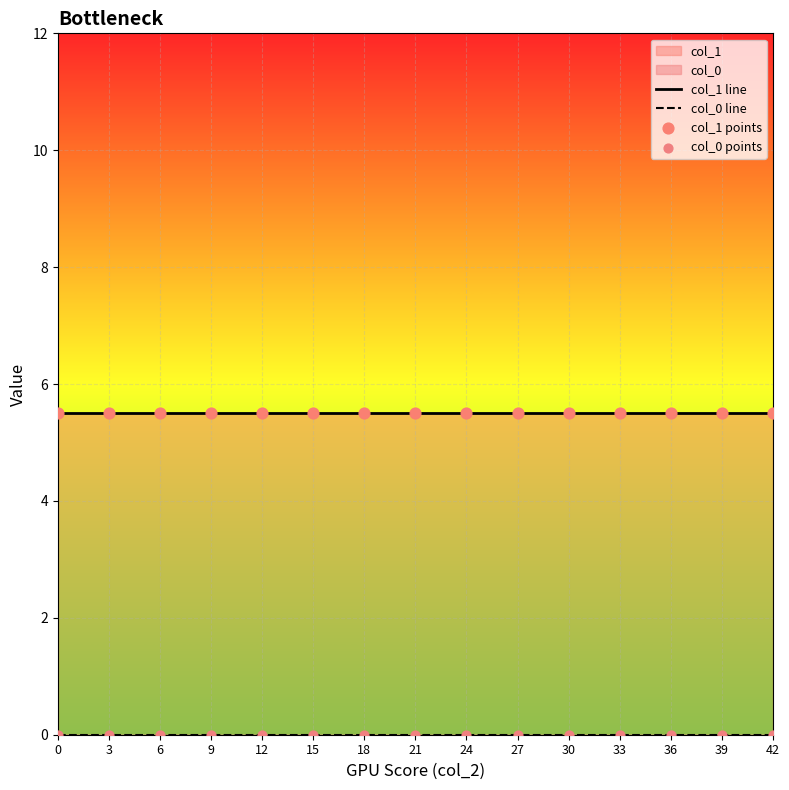

Which series has the largest Y range (max minus min)?

col_1 line